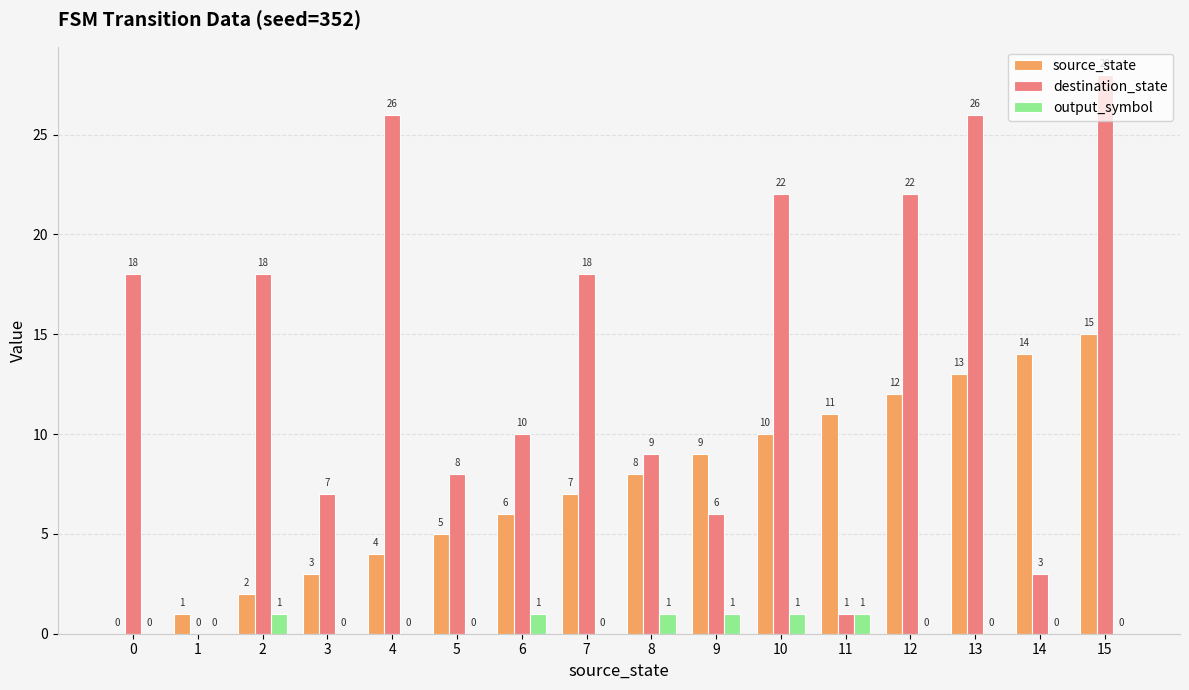

At which label is source_state closest to 7?

7